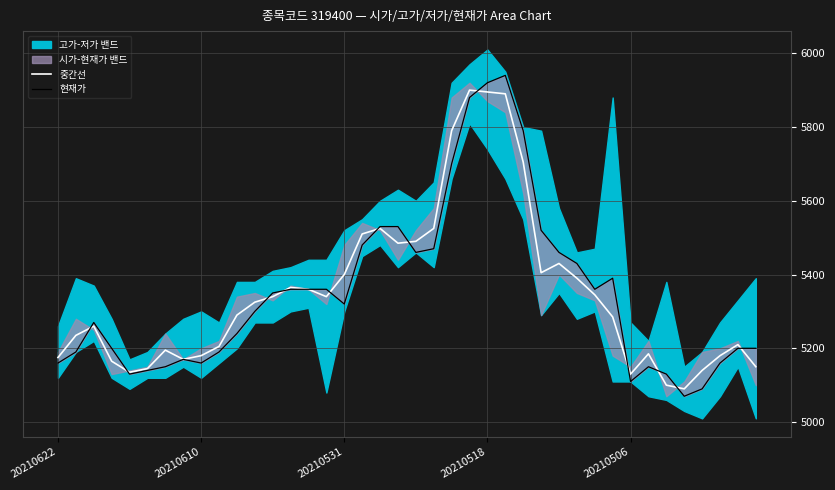

Rank the series at 18 from lowest to highest value.

중간선, 현재가